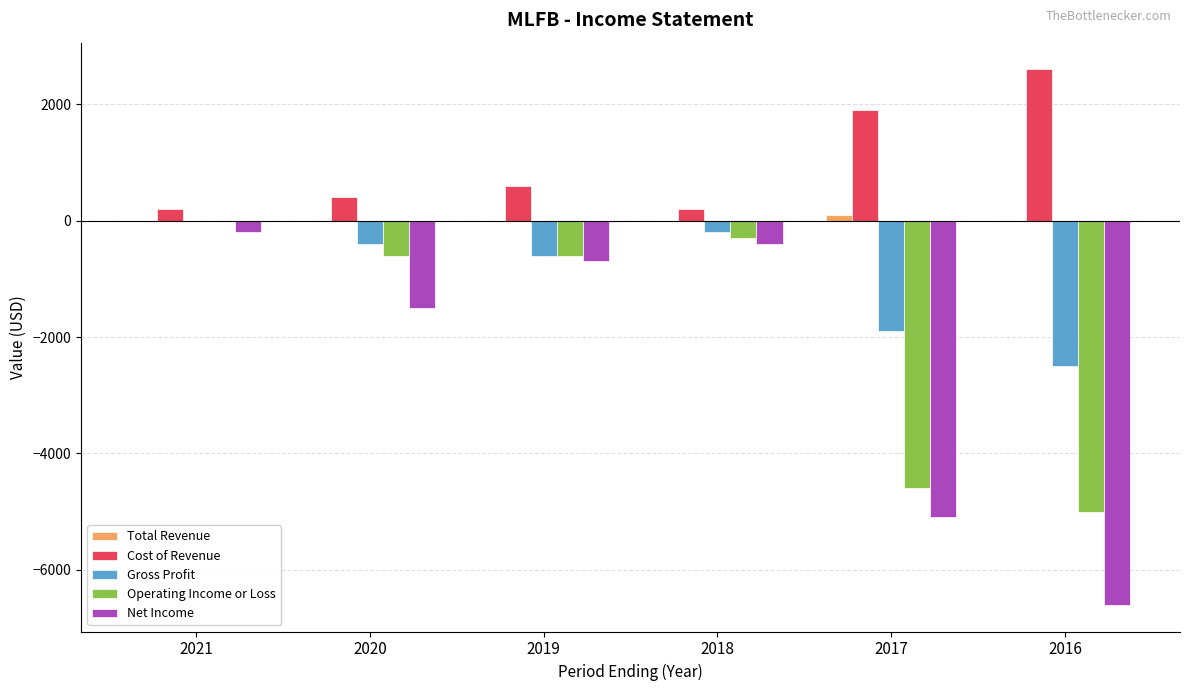

Are the bars horizontal?

No